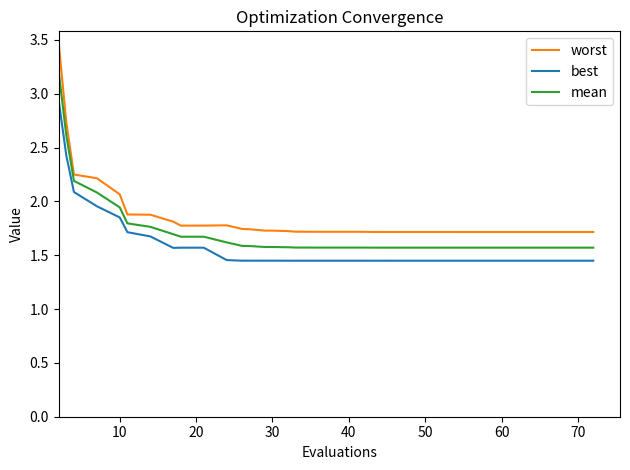

Which series has the largest range (max minus min)?

worst